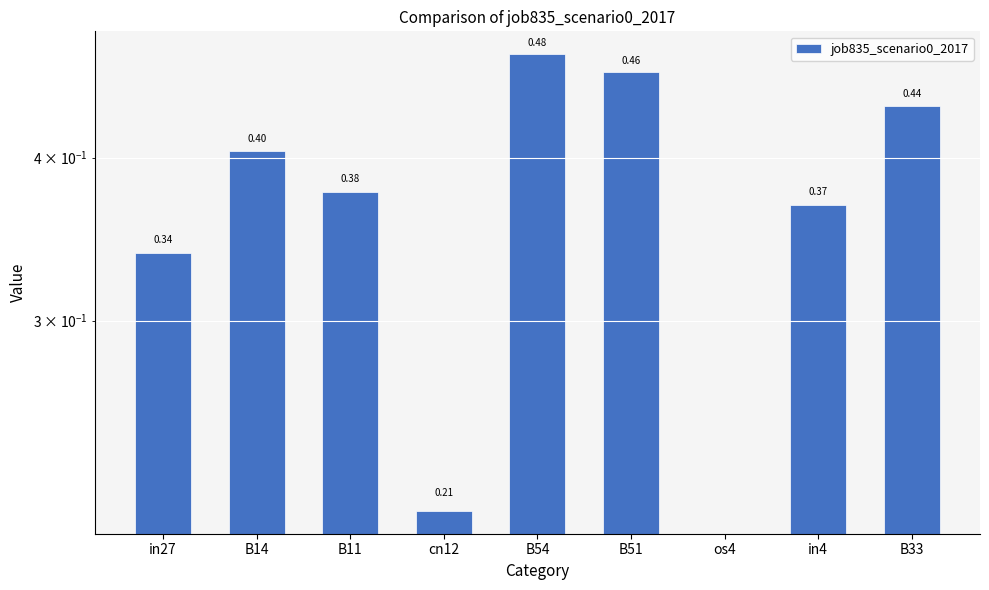

List the labels in order of value, largest first.

B54, B51, B33, B14, B11, in4, in27, cn12, os4